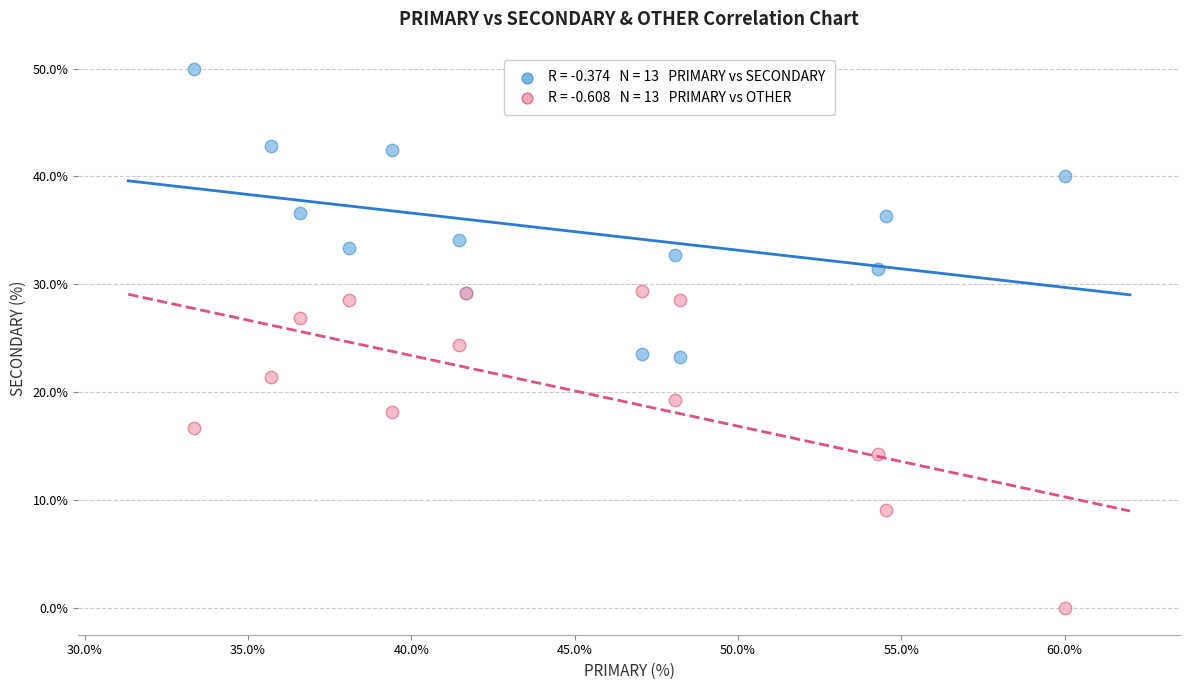

Across all series, what Y value is closest to 25?

24.4